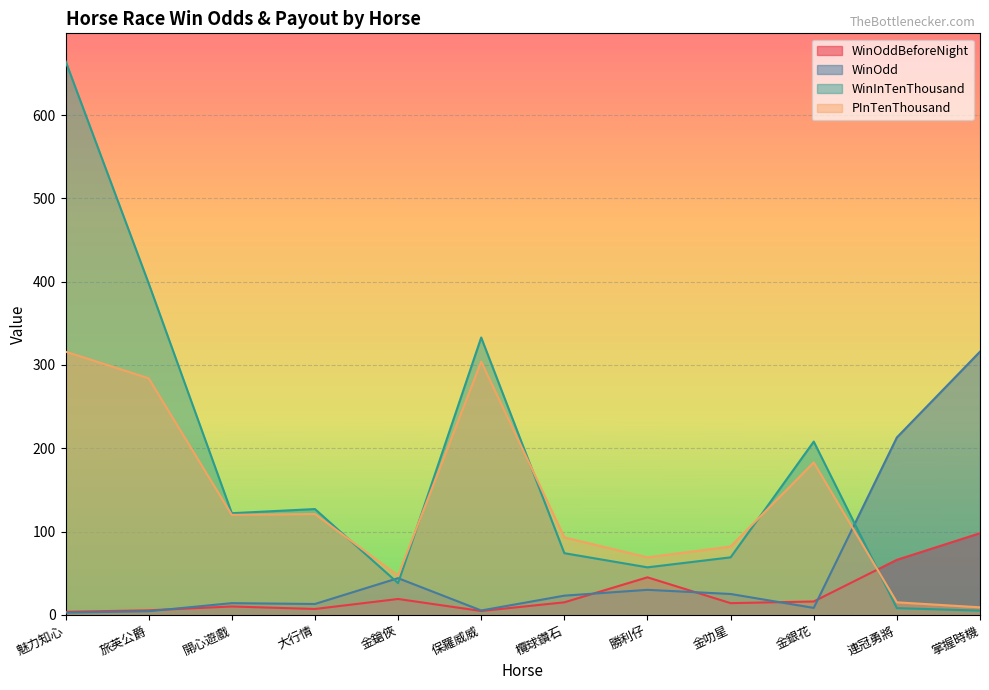

Reading right to left, transcribe all the data shown in this chart.

WinOddBeforeNight: 掌握時機=98.0	連冠勇將=66.0	金銀花=16.0	金叻星=14.0	勝利仔=45.0	欖球鑽石=15.0	保羅威威=4.6	金鎗俠=19.0	大行情=7.0	開心遊戲=10.0	旅英公爵=5.4	魅力知心=3.6
WinOdd: 掌握時機=316.0	連冠勇將=213.0	金銀花=8.3	金叻星=25.0	勝利仔=30.0	欖球鑽石=23.0	保羅威威=5.2	金鎗俠=44.0	大行情=13.0	開心遊戲=14.0	旅英公爵=4.3	魅力知心=2.6
WinInTenThousand: 掌握時機=5.0	連冠勇將=8.0	金銀花=208.0	金叻星=69.0	勝利仔=57.0	欖球鑽石=74.0	保羅威威=333.0	金鎗俠=38.0	大行情=127.0	開心遊戲=122.0	旅英公爵=398.0	魅力知心=665.0
PInTenThousand: 掌握時機=9.0	連冠勇將=15.0	金銀花=183.0	金叻星=82.0	勝利仔=69.0	欖球鑽石=93.0	保羅威威=304.0	金鎗俠=47.0	大行情=121.0	開心遊戲=120.0	旅英公爵=284.0	魅力知心=316.0